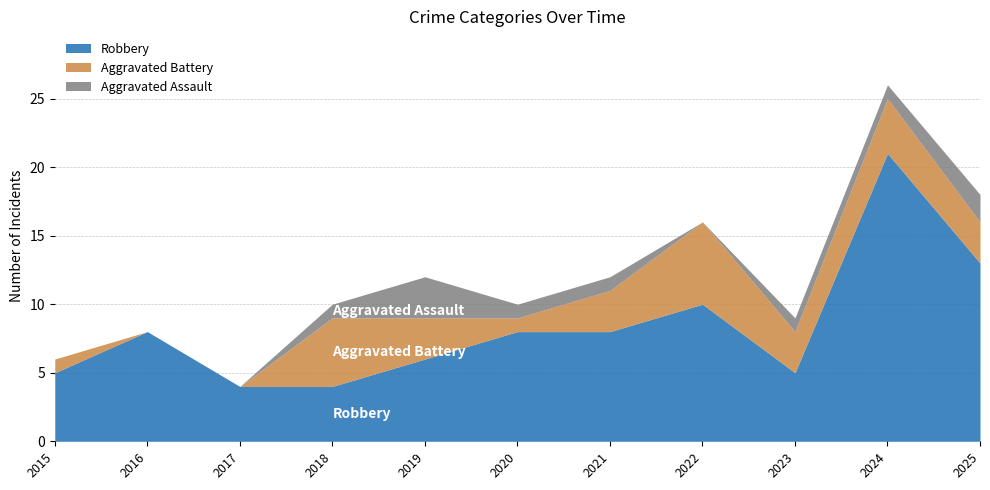

At which category is the sum across all series the highest?

2024